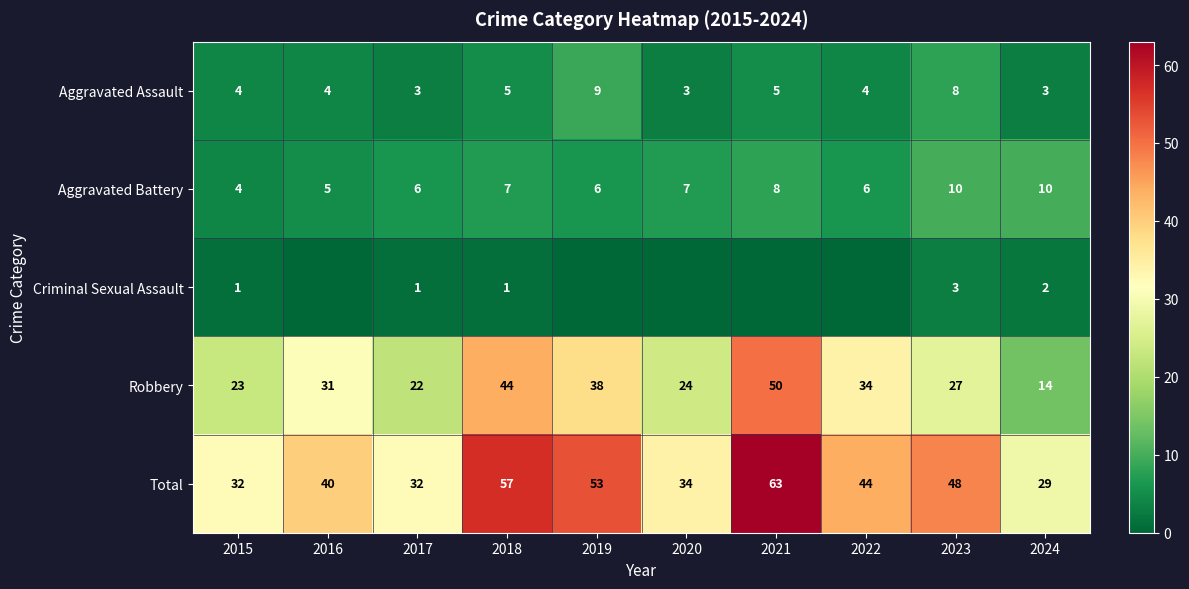

Where does the Total series first go above 44?

2018